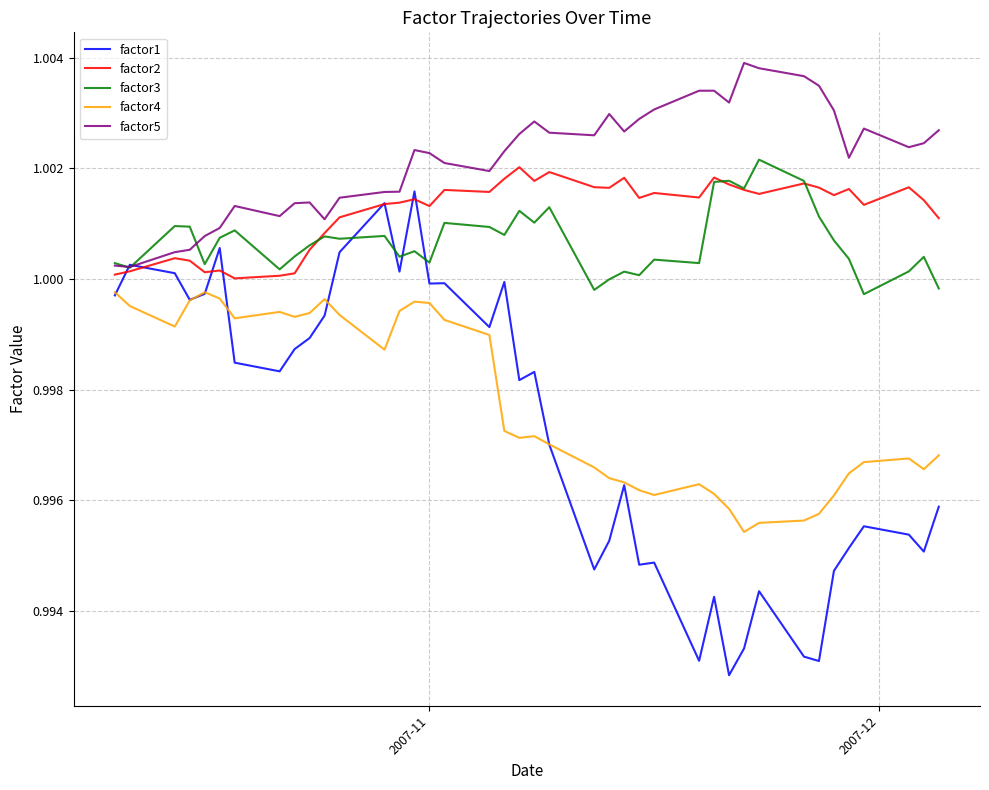

What is the sum of all factor3 values?

40.0